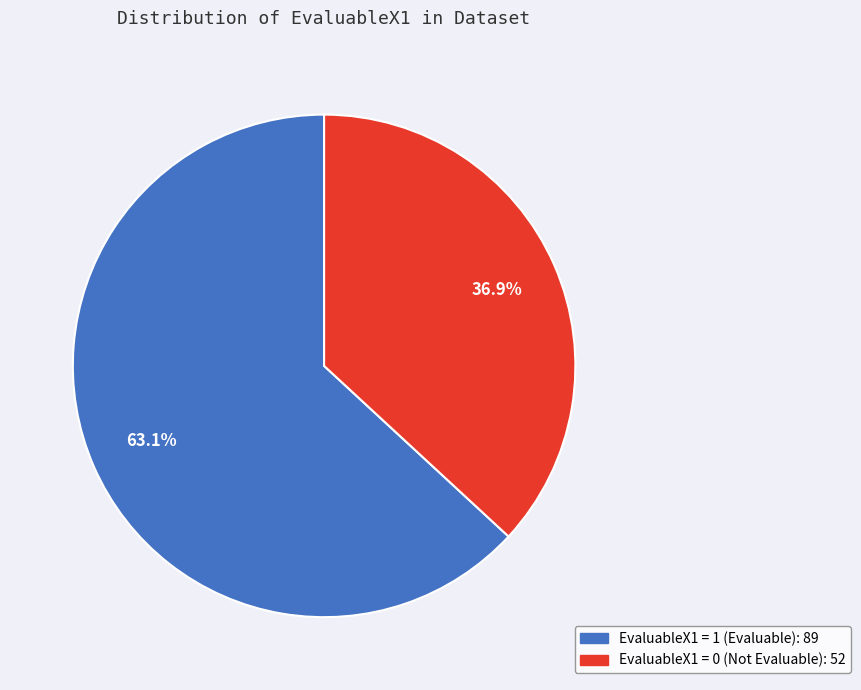

Is there a majority slice in this chart?

Yes